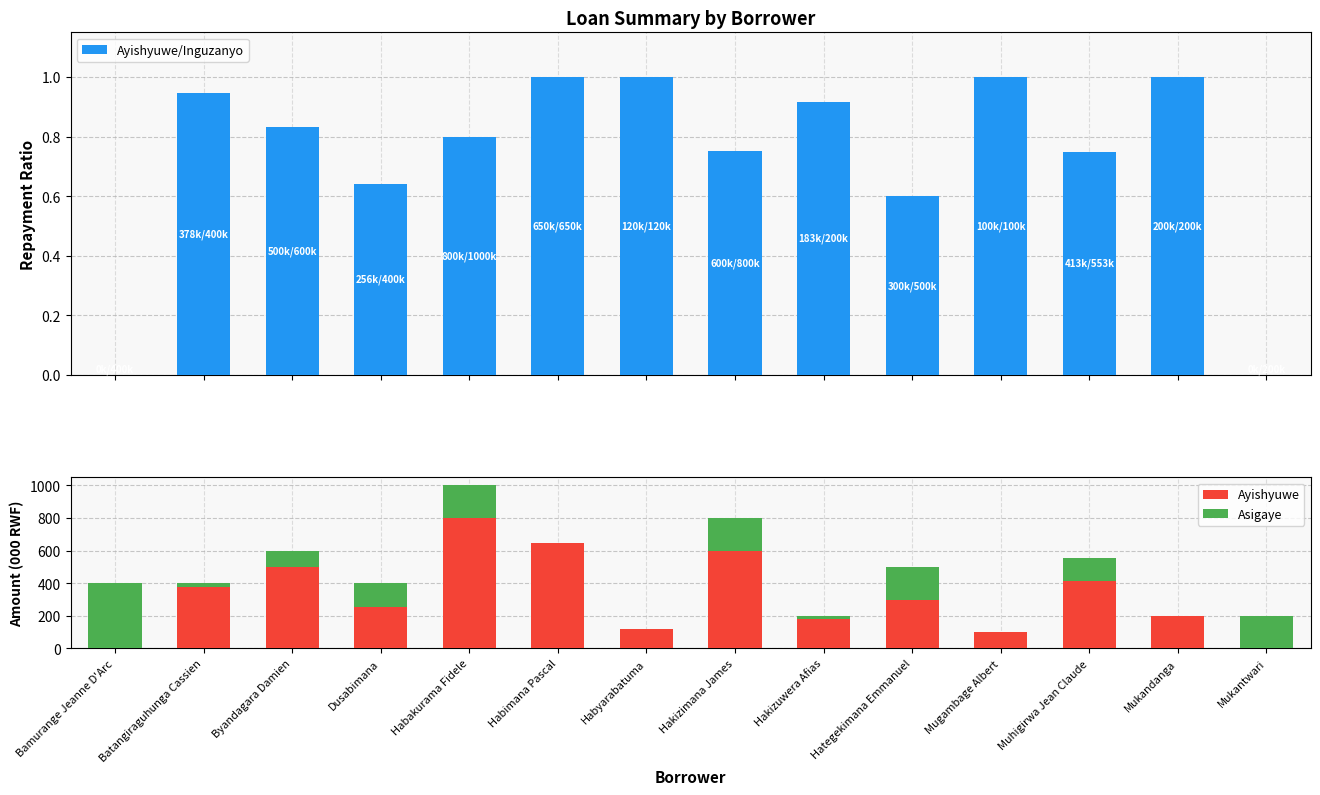

Which category has the lowest value across all series?

Bamurange Jeanne D'Arc